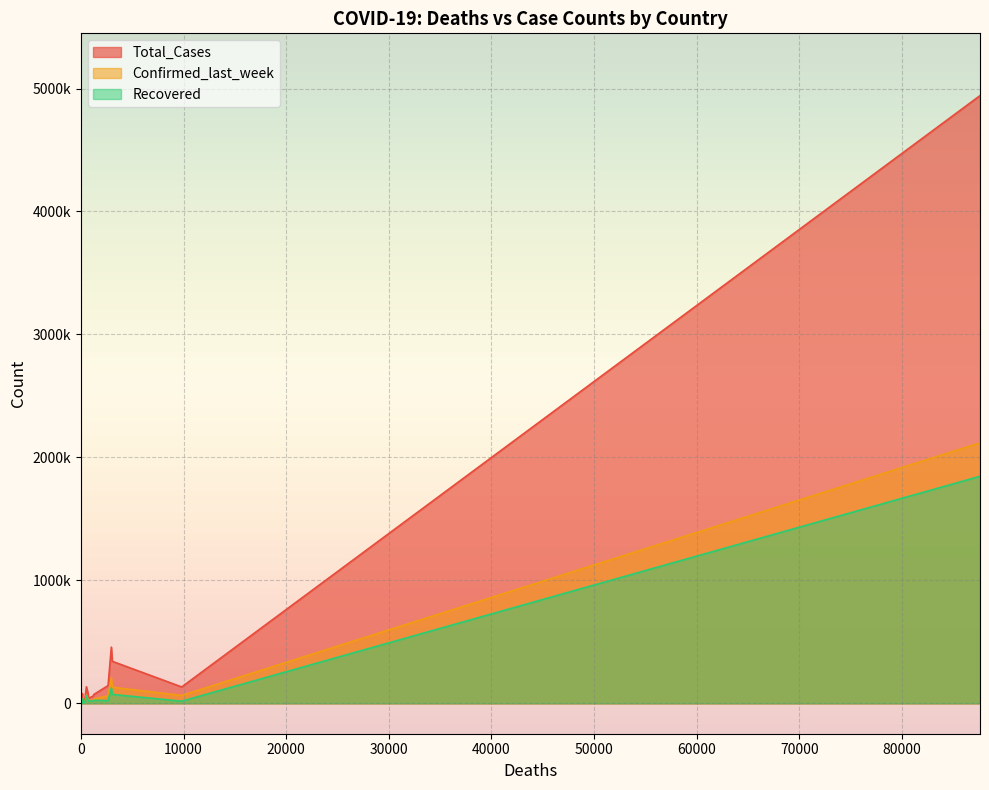

At Bosnia and Herzegovina, list the series in order from smallest to largest.

Recovered, Confirmed_last_week, Total_Cases